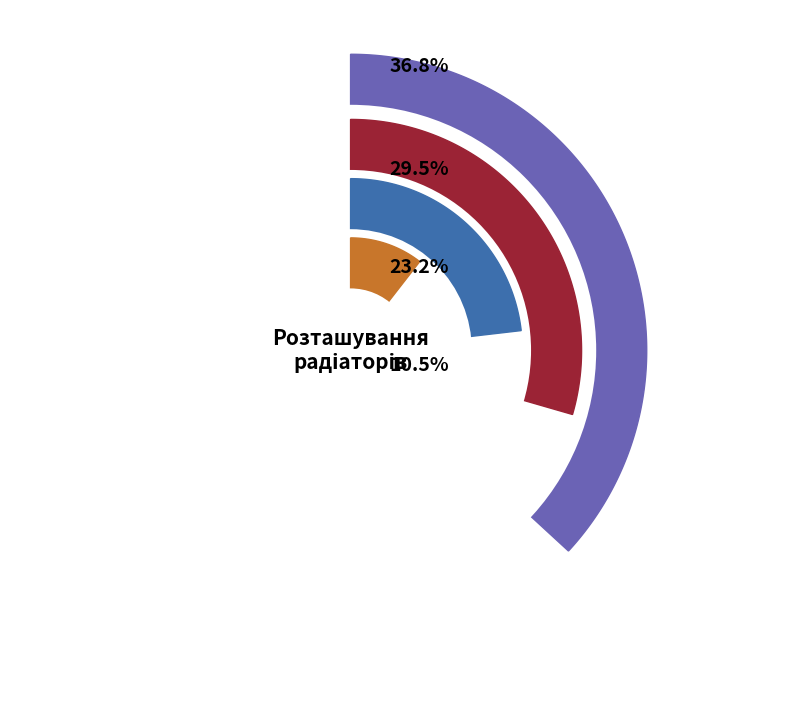

Which category has the biggest portion of the pie?

зал